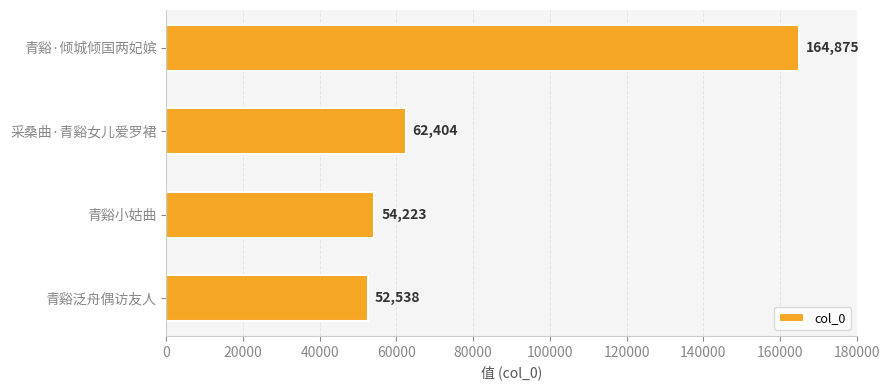

Where is the data nearest to the value 108706?

采桑曲·青谿女儿爱罗裙